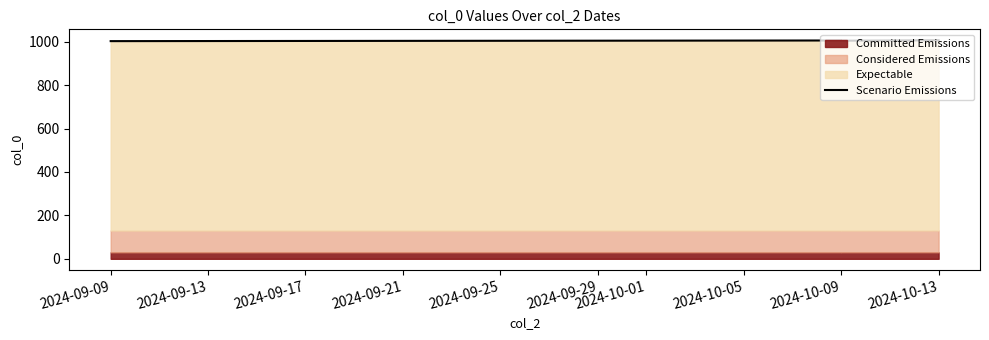

How many values are between 1005 and 1007?

3